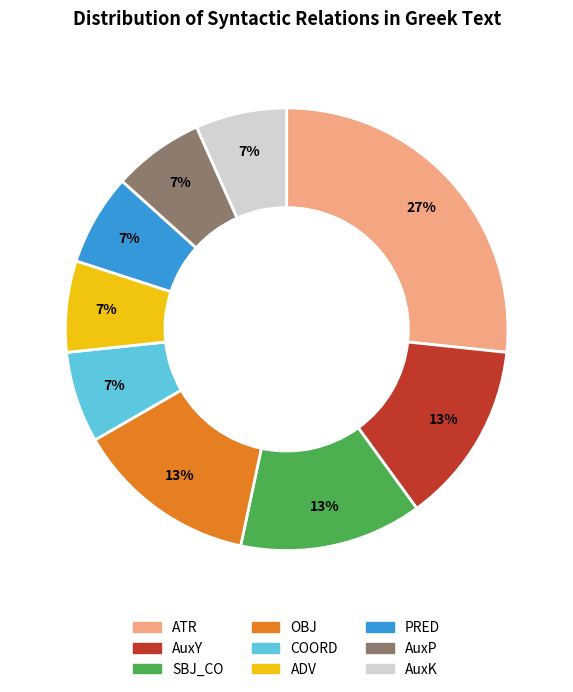

To the nearest percent, what is the difference between the largest and smallest slice percentages?

20%